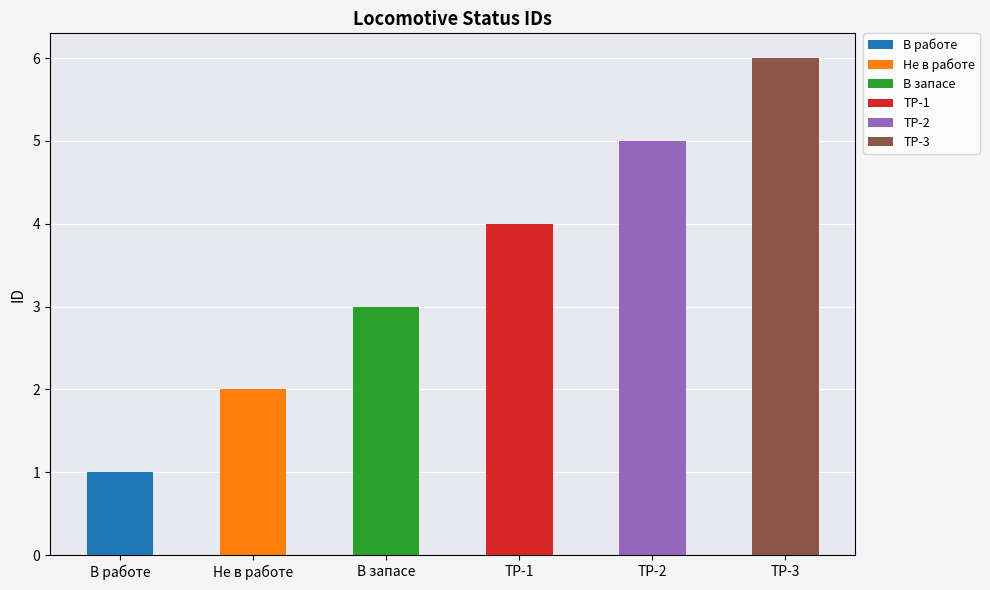

Where is the data nearest to the value 3?

В запасе